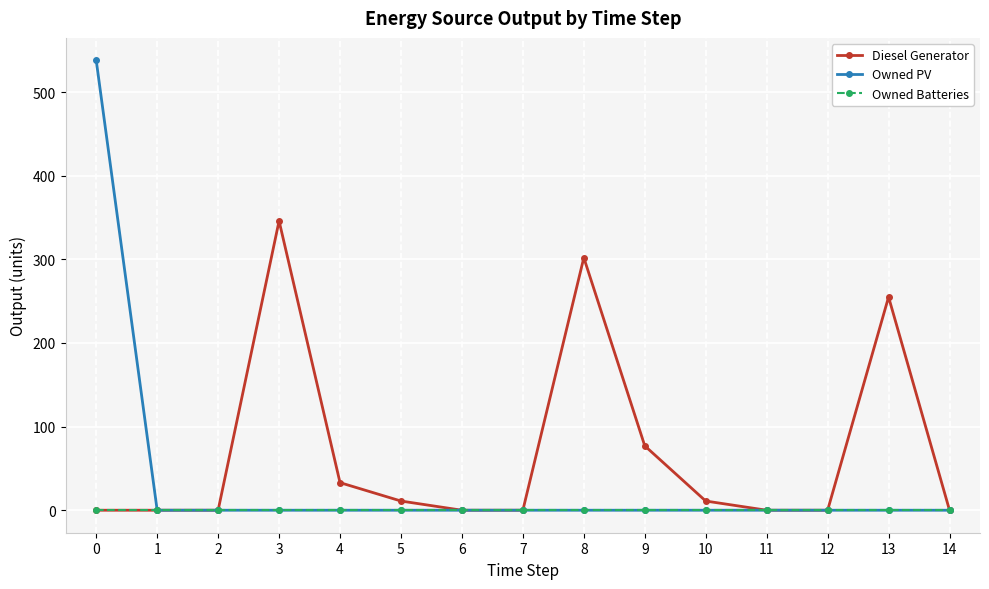

What is the spread (max minus min) of values at 0?

538